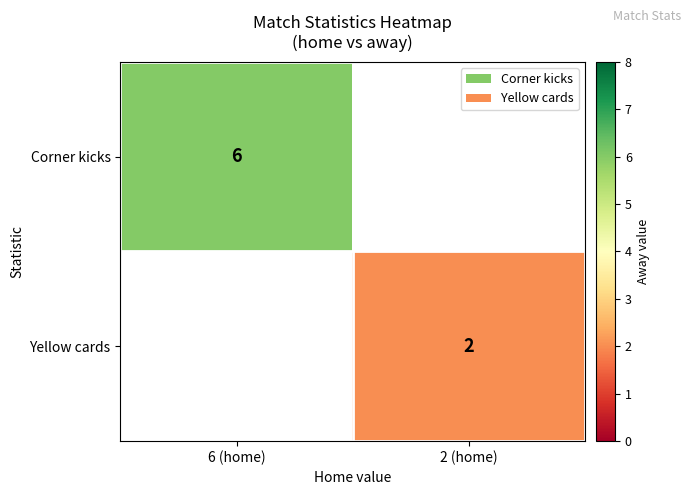

The Corner kicks series shows 6 at 6 (home). True or false?

True